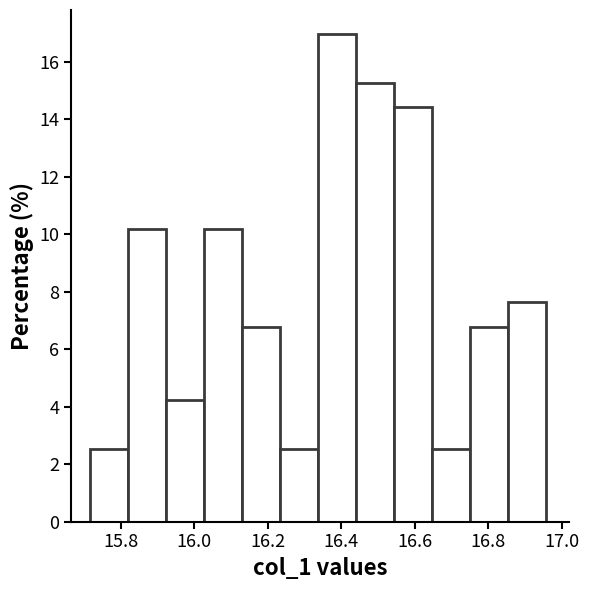

Reading left to right, transcribe this chart: for each bar, give the range it covers on the x-axis and its height. Neither the bar edges nor the heights are printed on the chart, so give them approximately, as read against the axes.

15.72 to 15.82: 2.6
15.82 to 15.92: 10.2
15.92 to 16.02: 4.2
16.02 to 16.14: 10.2
16.14 to 16.24: 6.8
16.24 to 16.34: 2.6
16.34 to 16.44: 17.0
16.44 to 16.54: 15.2
16.54 to 16.64: 14.4
16.64 to 16.74: 2.6
16.74 to 16.86: 6.8
16.86 to 16.96: 7.6